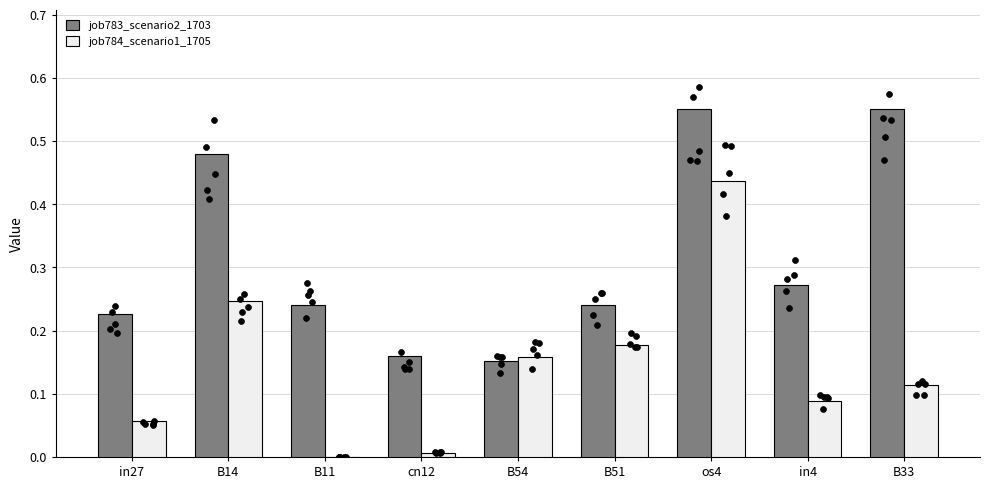

At how many categories does at least one series exceed 0?

9